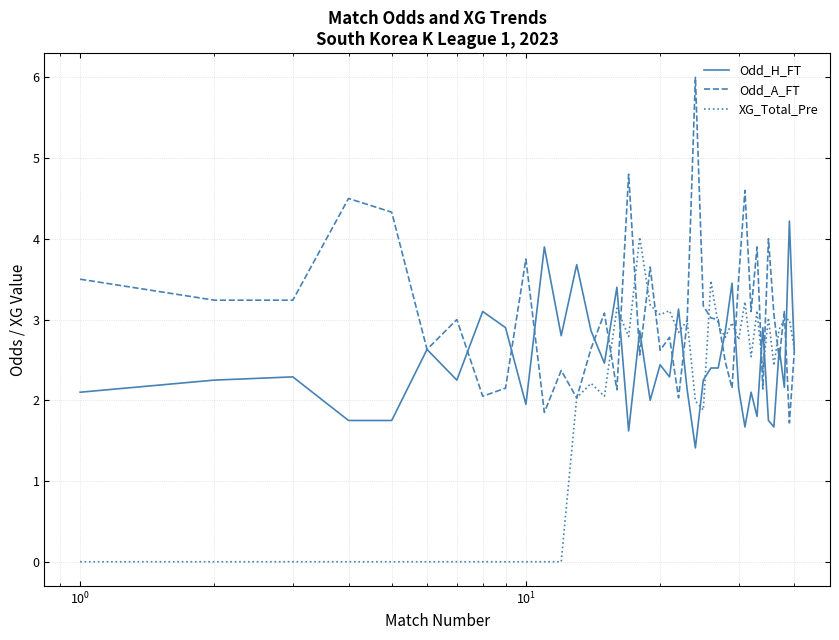

What is the maximum value shown in the chart?

6.0